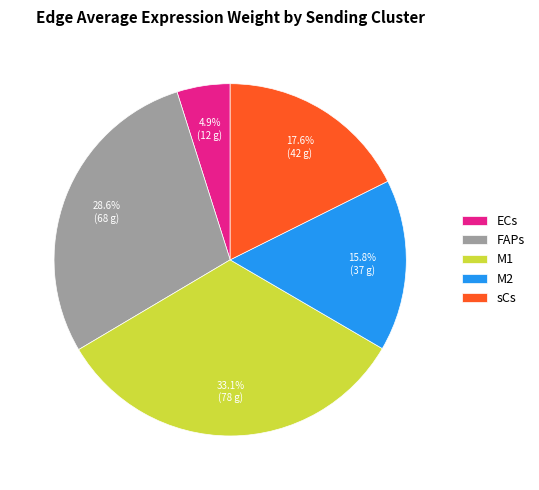

To the nearest percent, what is the difference between the M1 and ECs slice percentages?

28%